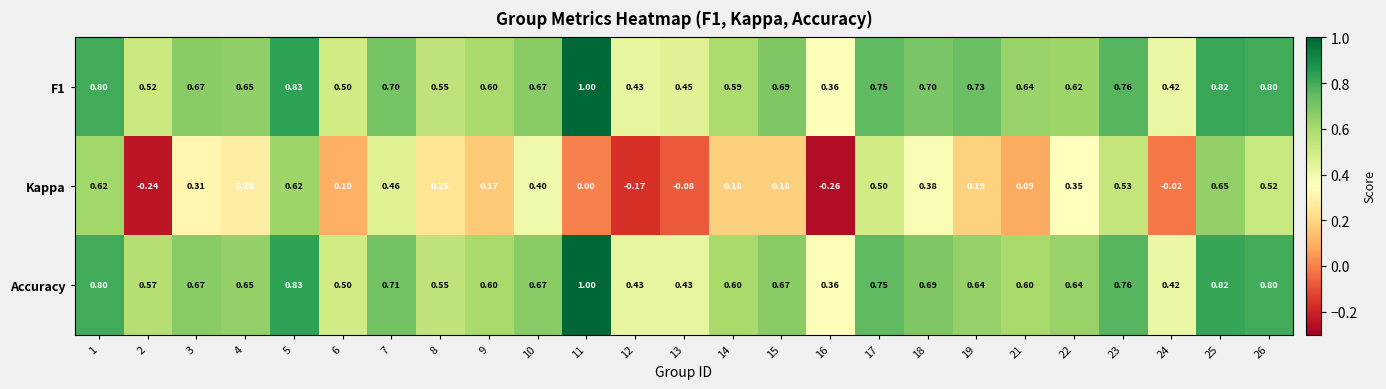

Is the value of Accuracy at 21 greater than the value of F1 at 3?

No